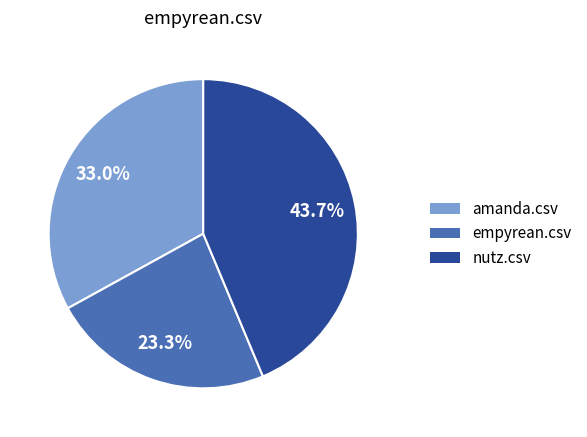

Is it true that empyrean.csv is 23% of the pie?

True